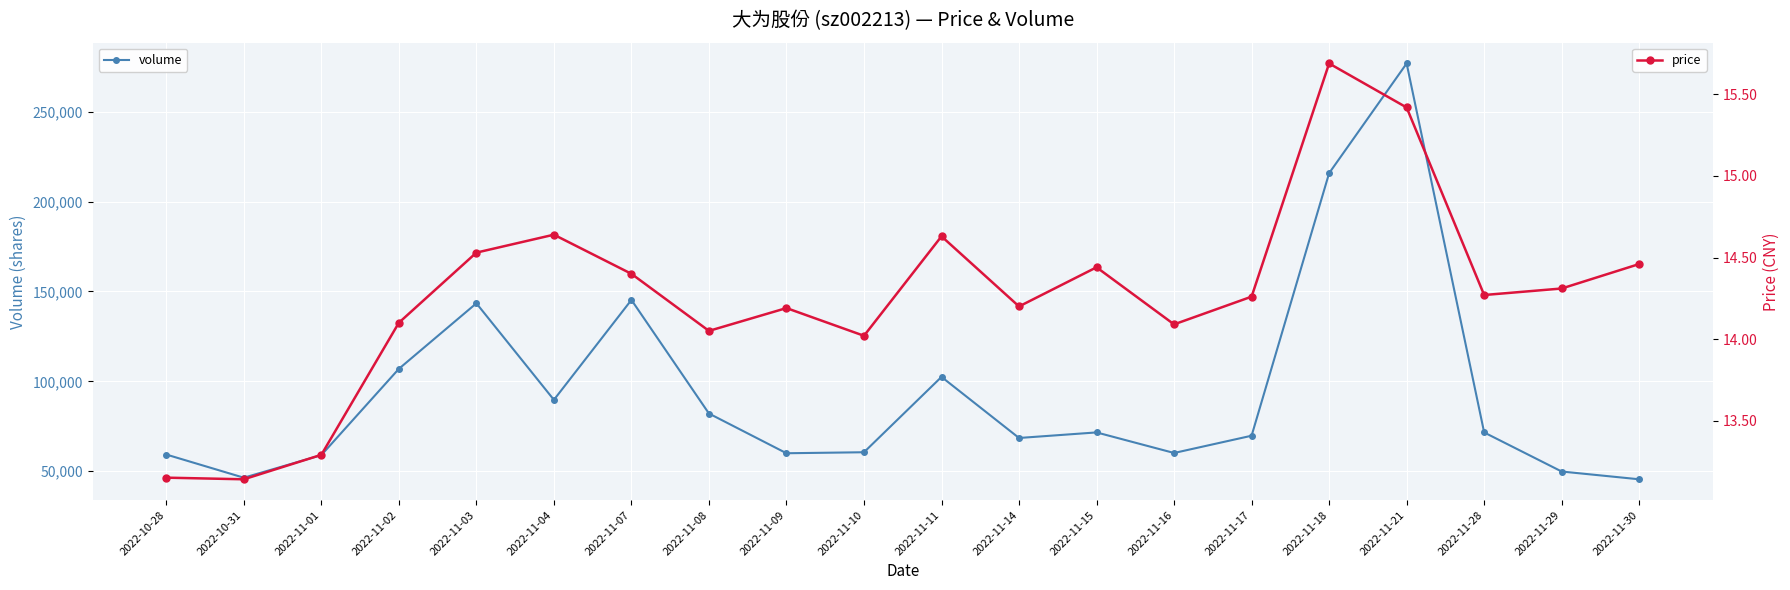

True or false: volume has a value of 49844.0 at 2022-11-29.

True